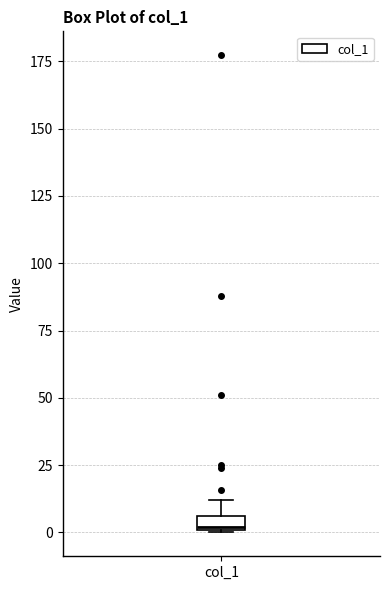

Where is the lower edge of the box for col_1 on the y-axis? The values are not printed on the chart, so give them approximately, as read against the axis.

0